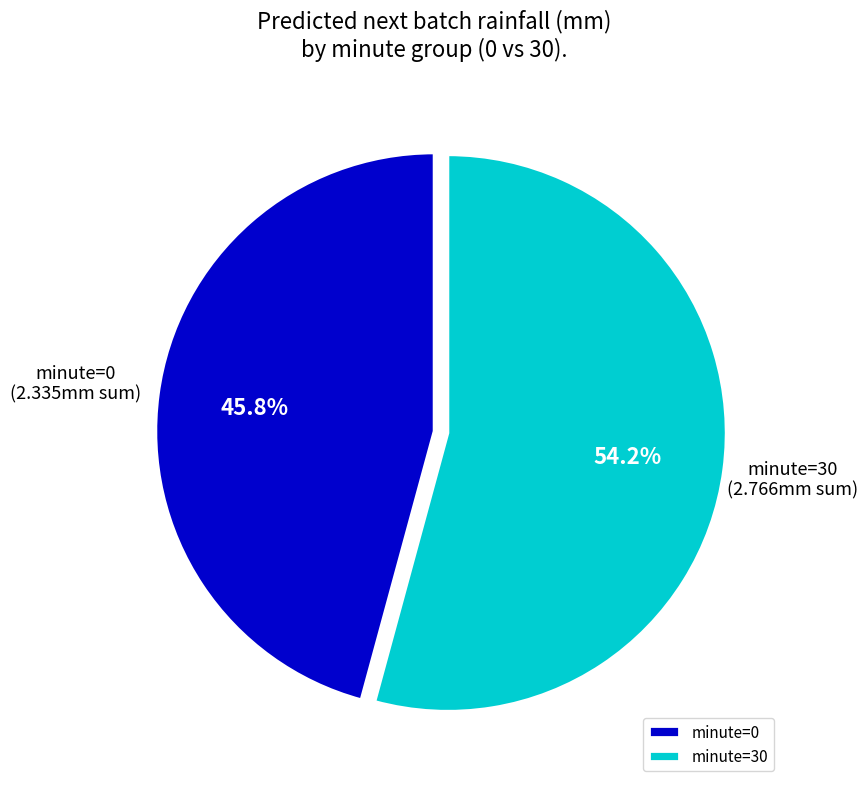

Which category has the biggest portion of the pie?

minute=30